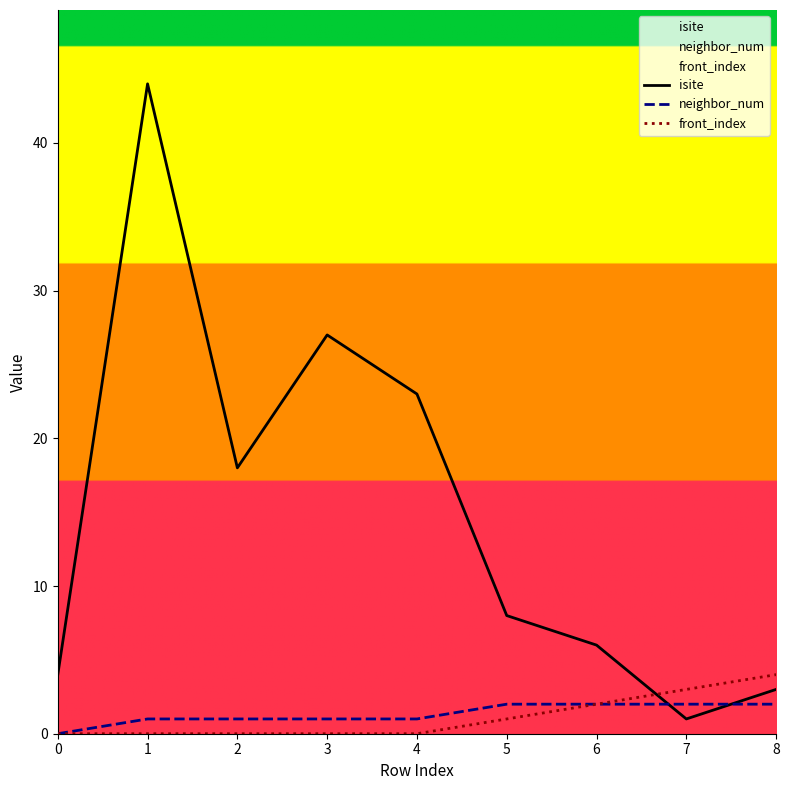

Which series changed the most between 5 and 8?

isite